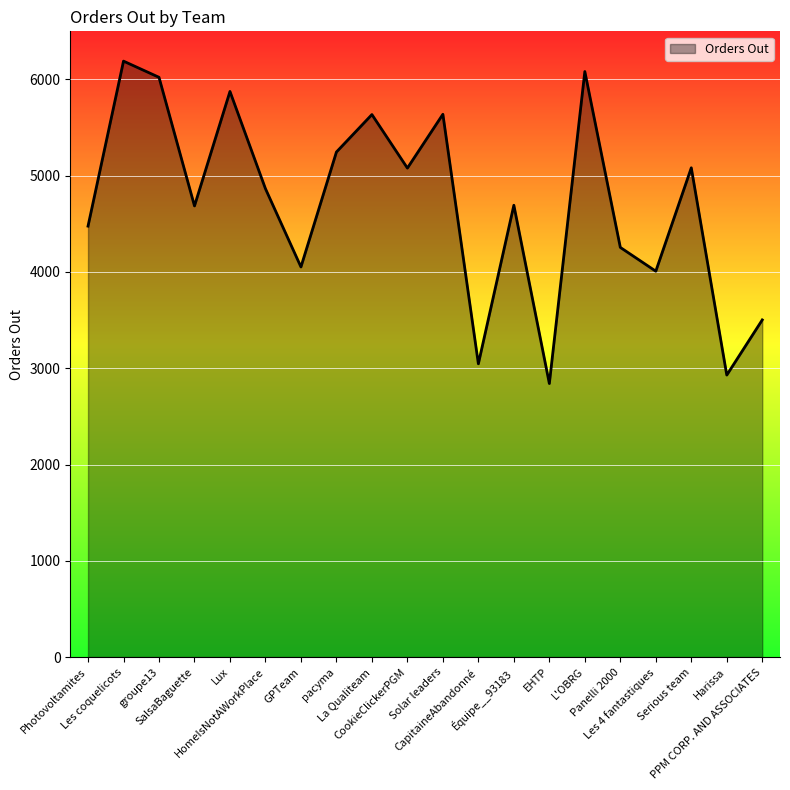

What is the smallest value displayed?

2841